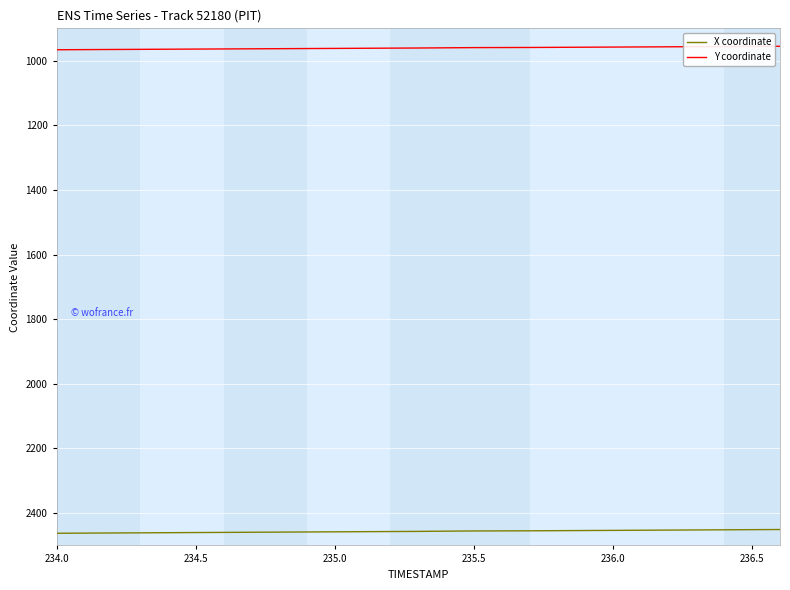

What is the average value of the Y coordinate series?

961.8